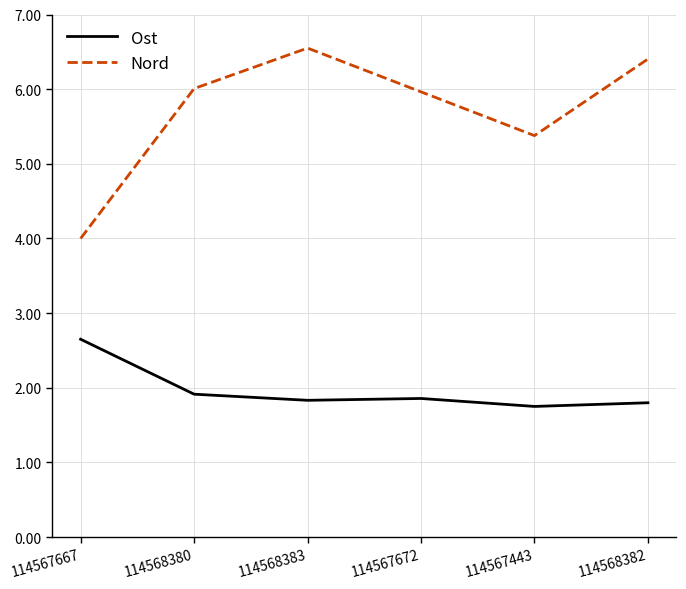

In Ost, how many points are higher than both neighbors (excluding endpoints)?

1